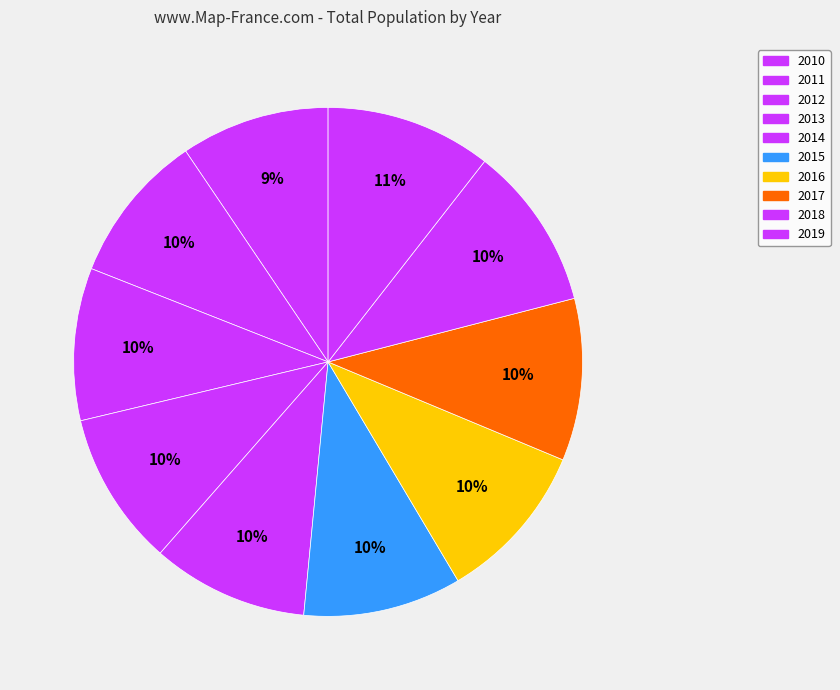

To the nearest percent, what percentage of the pie is 2019?

11%